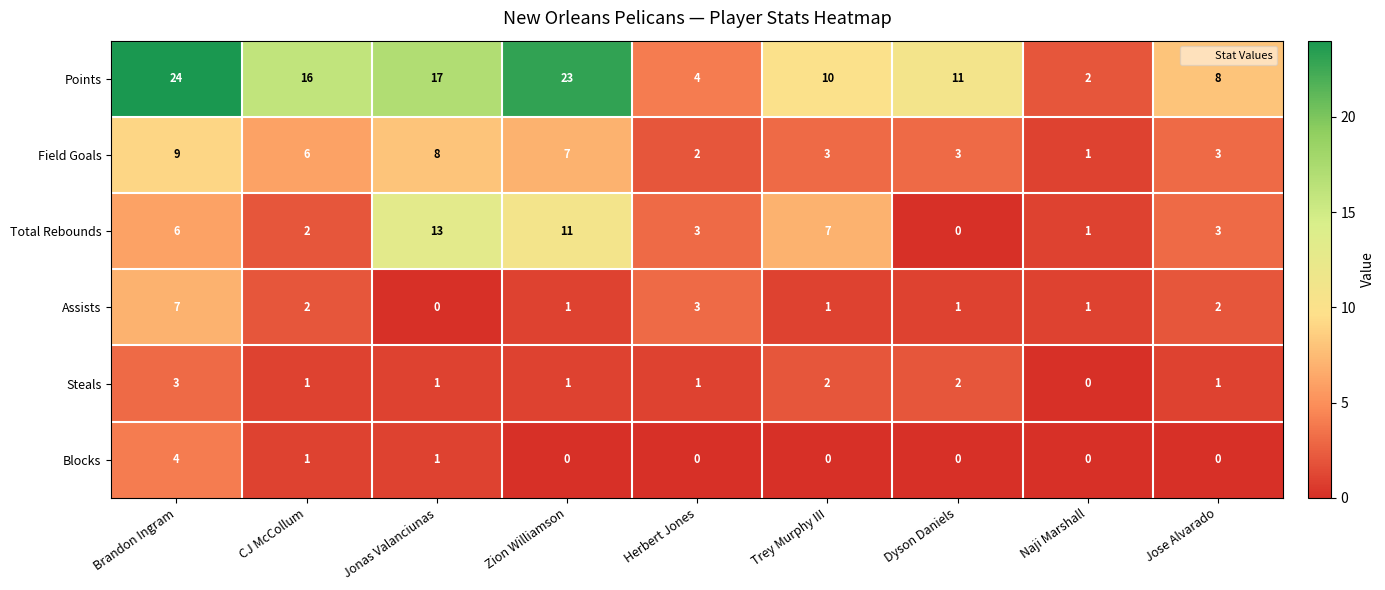

Between CJ McCollum and Jose Alvarado, which series saw the biggest shift?

Points